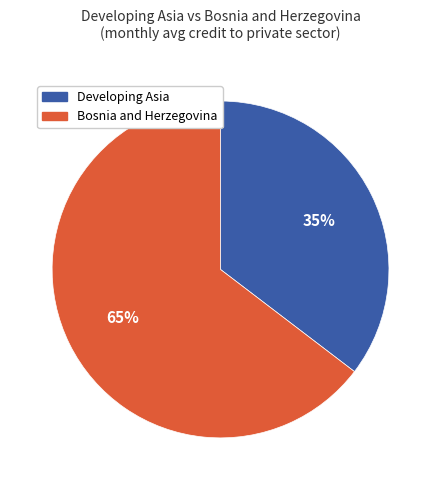

Count the number of slices in the pie.

2